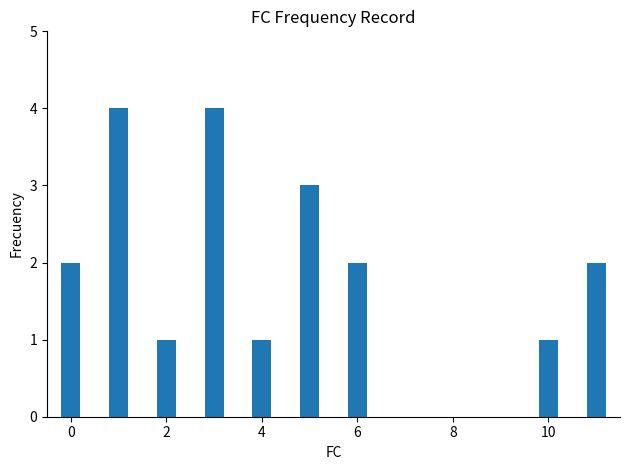

Reading left to right, what are all the values shown in this chart?

2	4	1	4	1	3	2	1	2